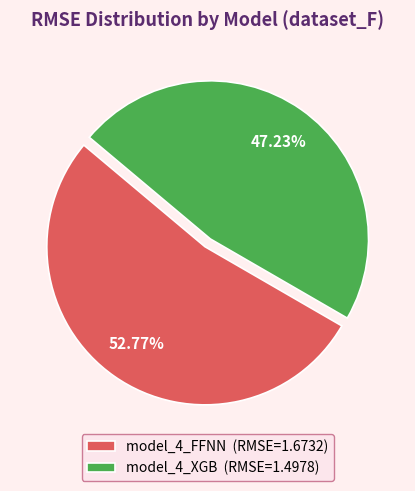

How many segments does this pie chart have?

2